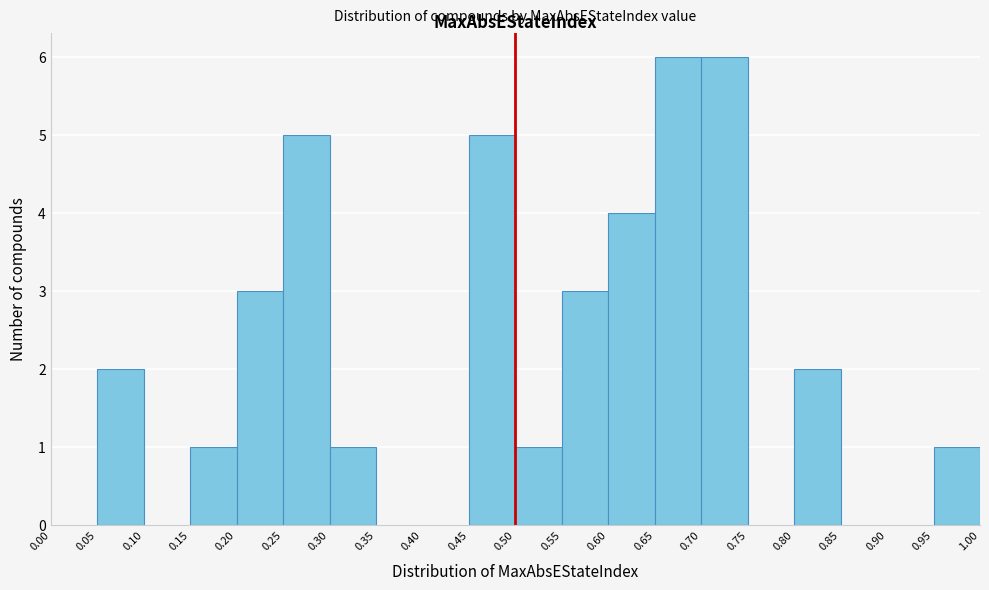

What is the height of the bar covering 0.20 to 0.25 on the x-axis? The values are not printed on the chart, so give them approximately, as read against the axis.

3